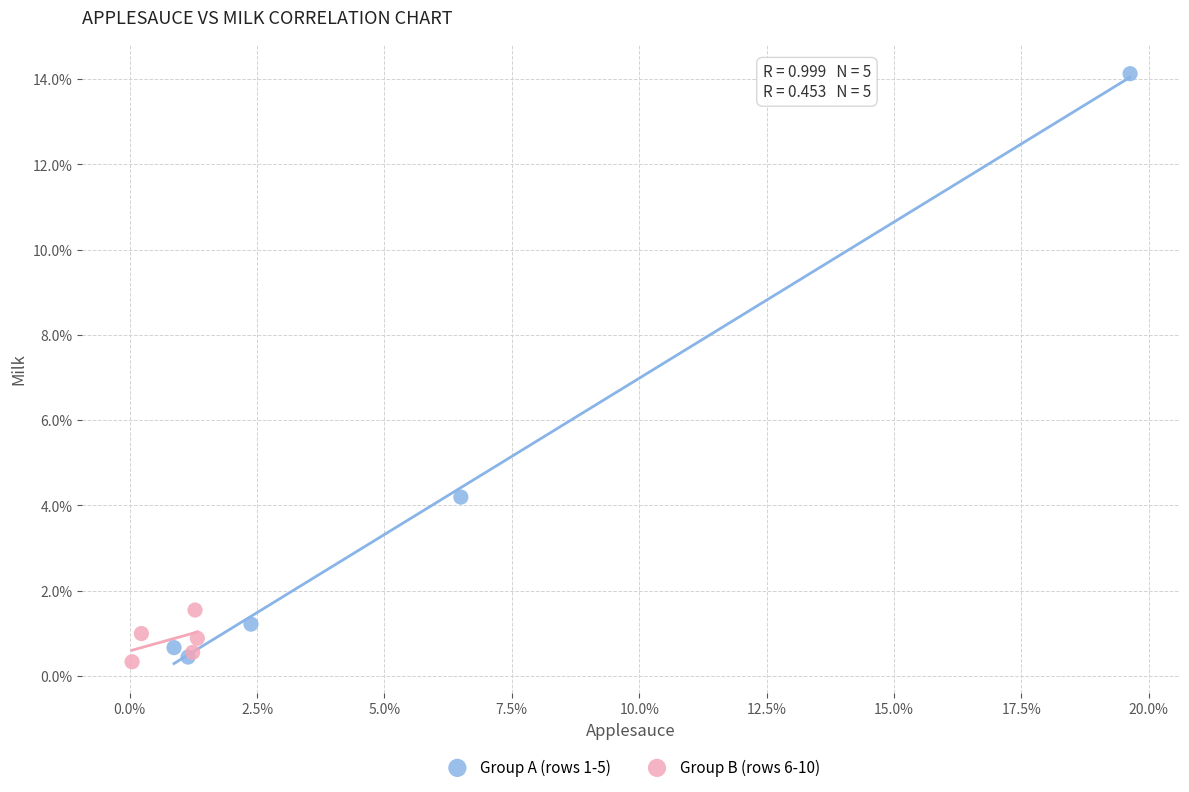

Which series has the largest Y range (max minus min)?

Group A (rows 1-5)